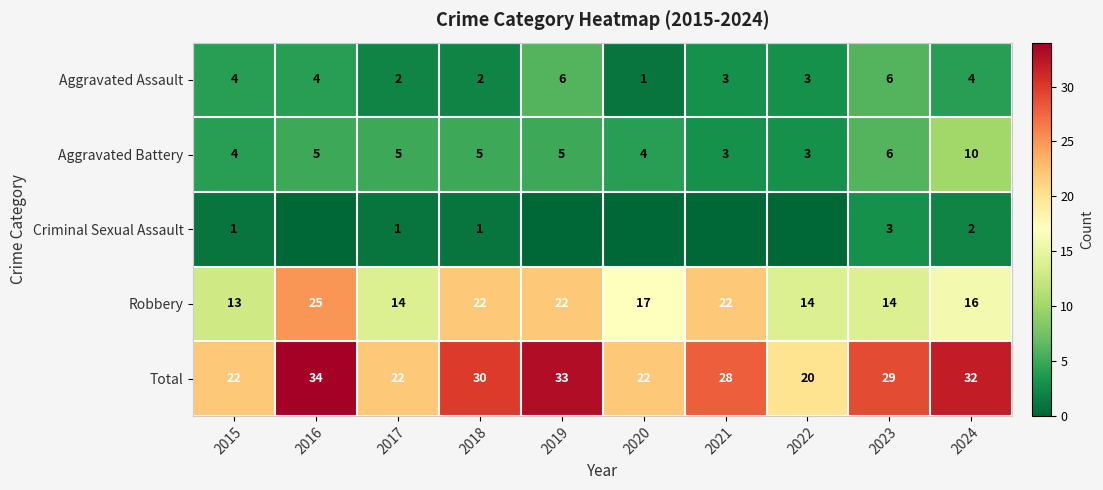

What is the spread (max minus min) of values at 2020?

22